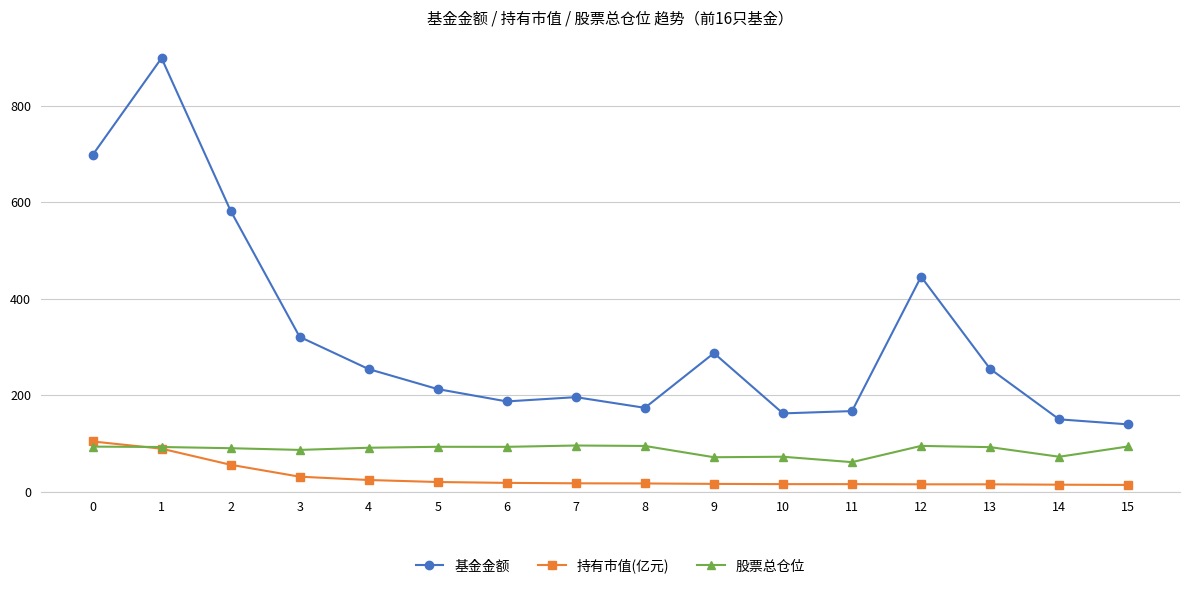

The 基金金额 series shows 296.2 at 7. True or false?

False